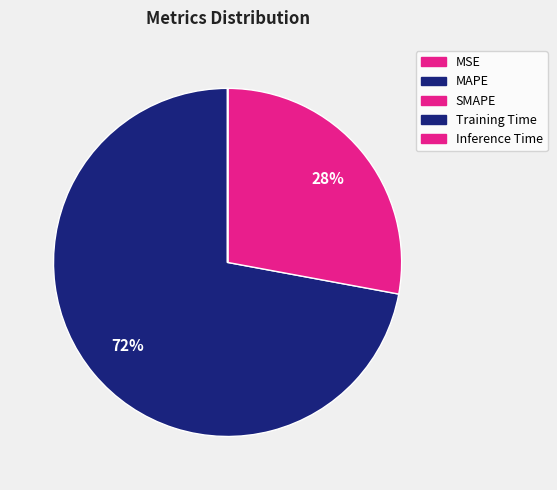

Which slice represents more than half of the pie?

MAPE